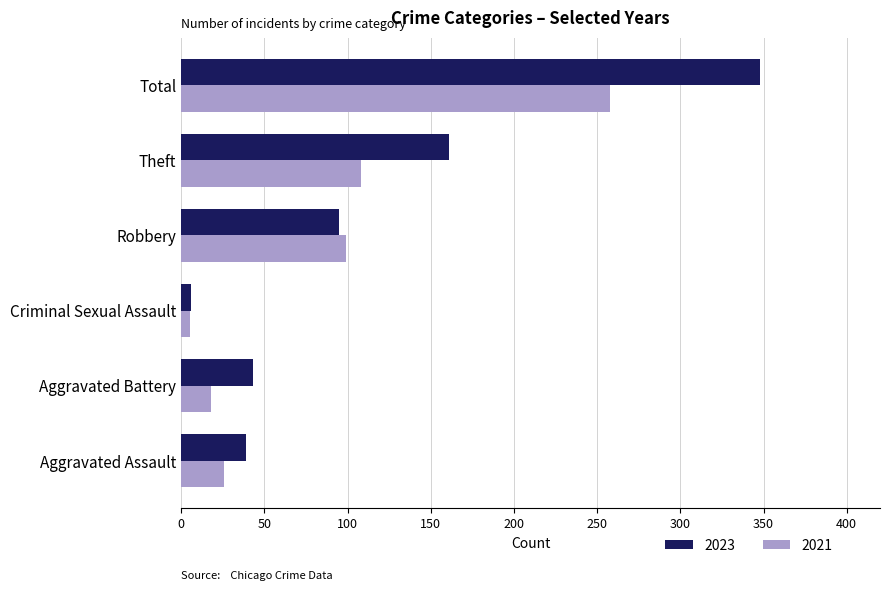

How many data points does each series have?

6